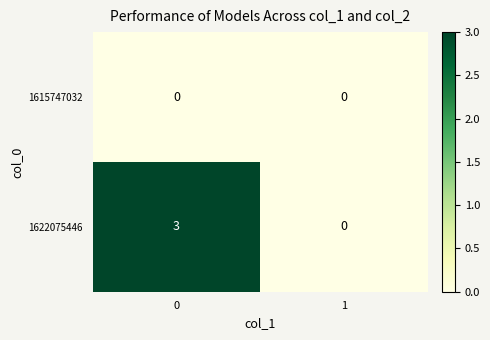

How many data points does each series have?

2